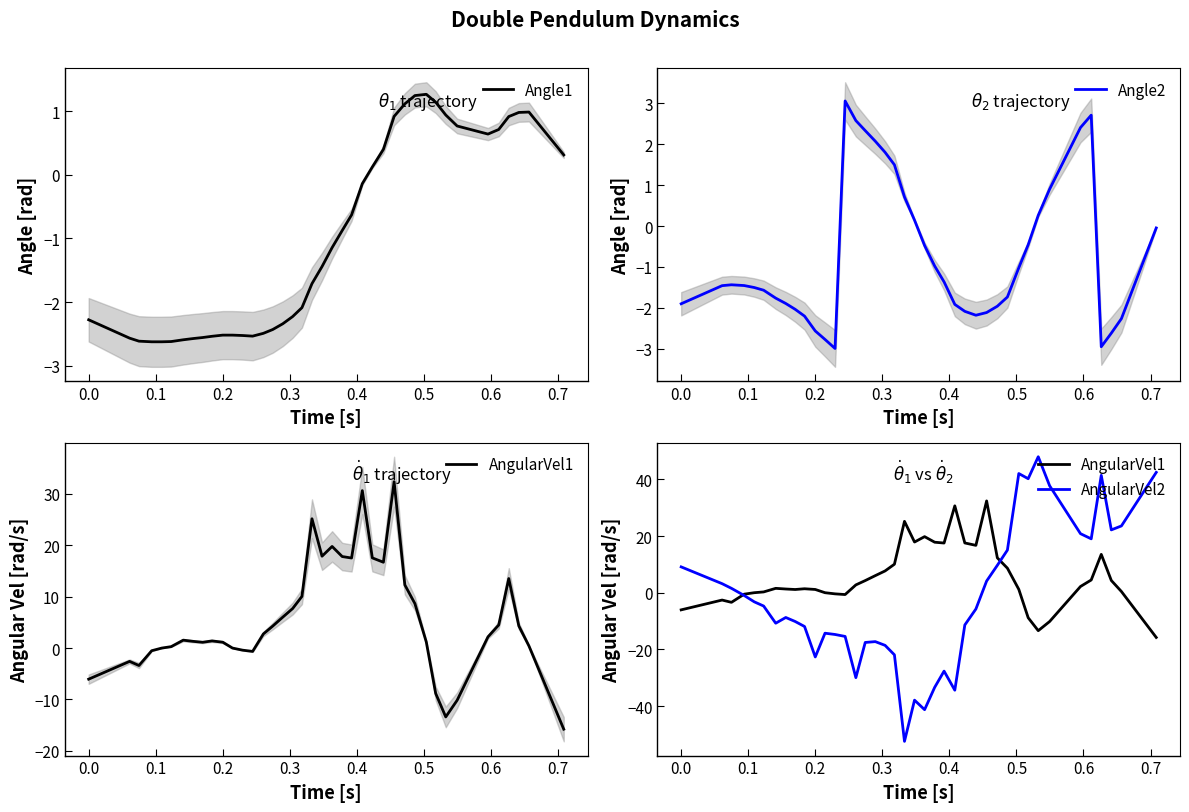

What is the sum of all AngularVel2 values?

-87.0